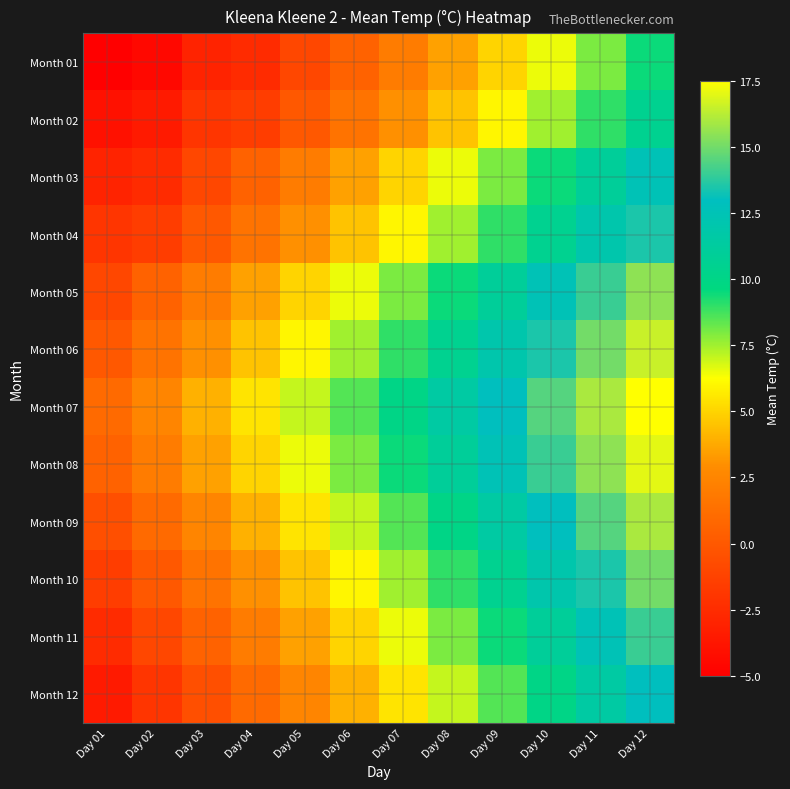

Which label corresponds to the smallest value in the chart?

Day 01